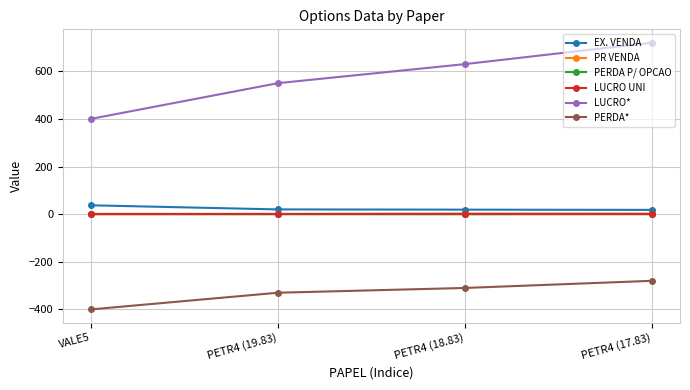

How many distinct data groups are displayed?

6